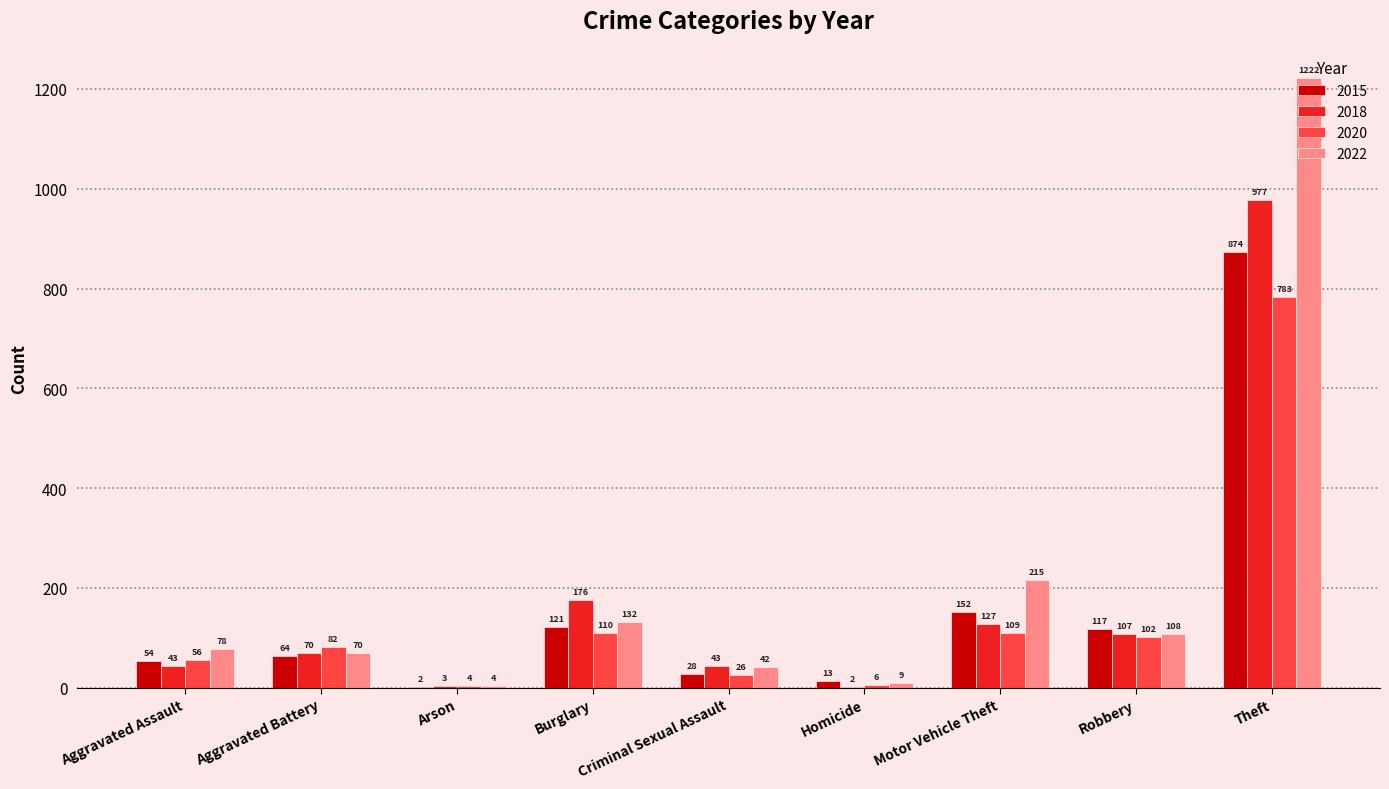

Are the bars grouped side by side (vs. stacked)?

Yes